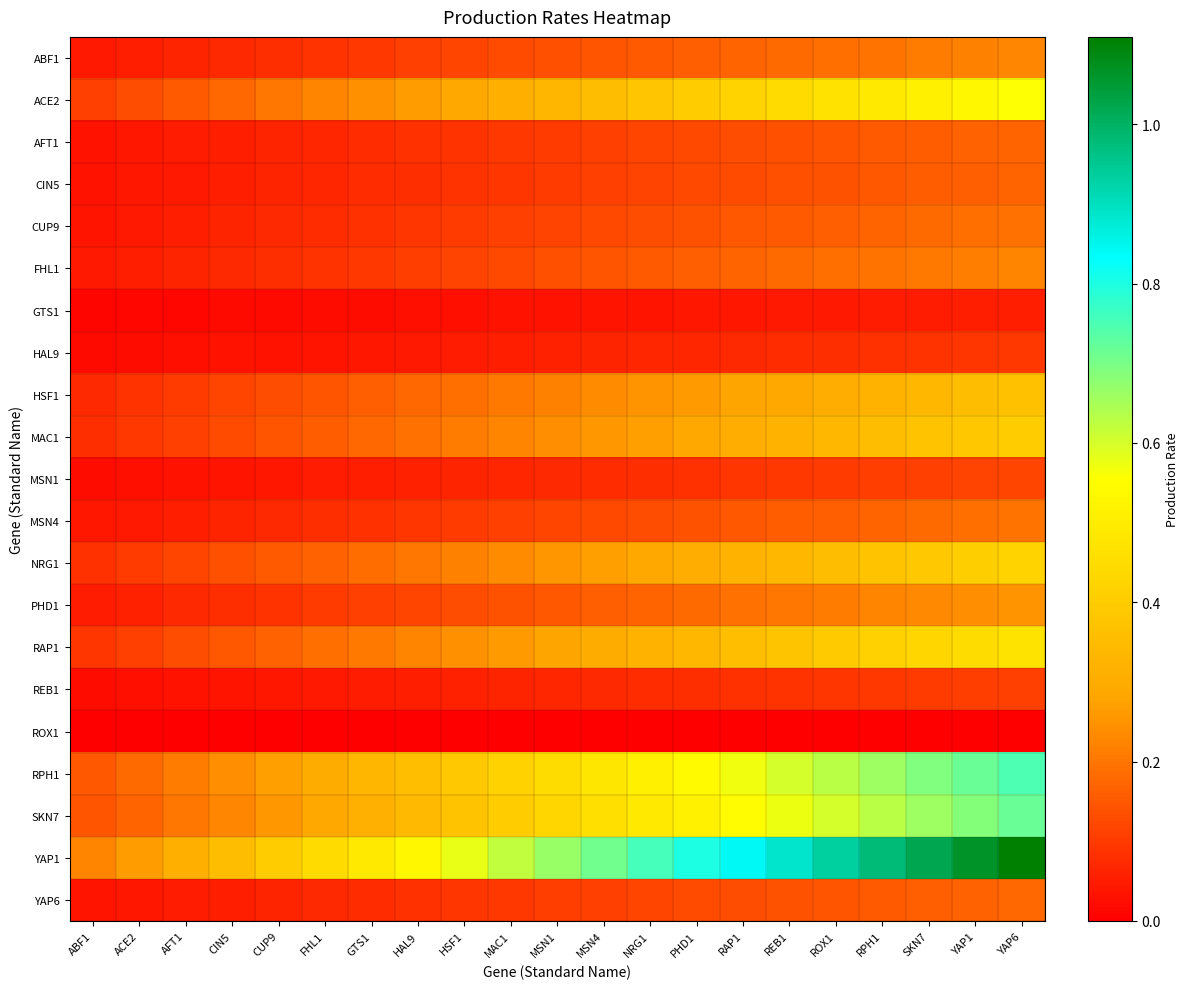

What is the spread (max minus min) of values at HSF1?

0.6